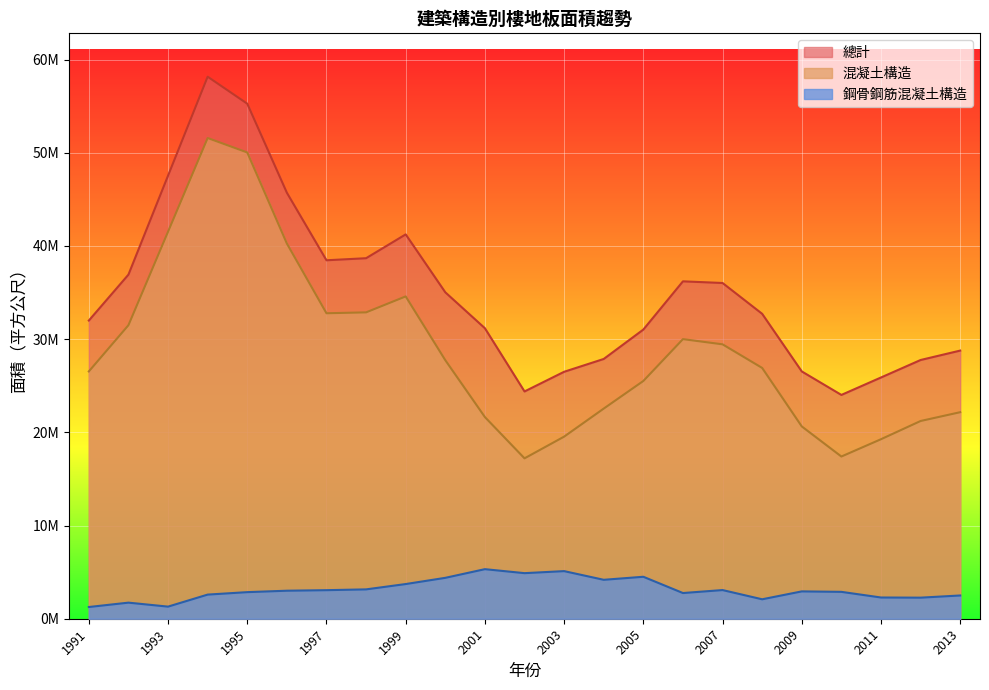

What is the difference between the maximum and minimum values in the 混凝土構造 series?

34371064